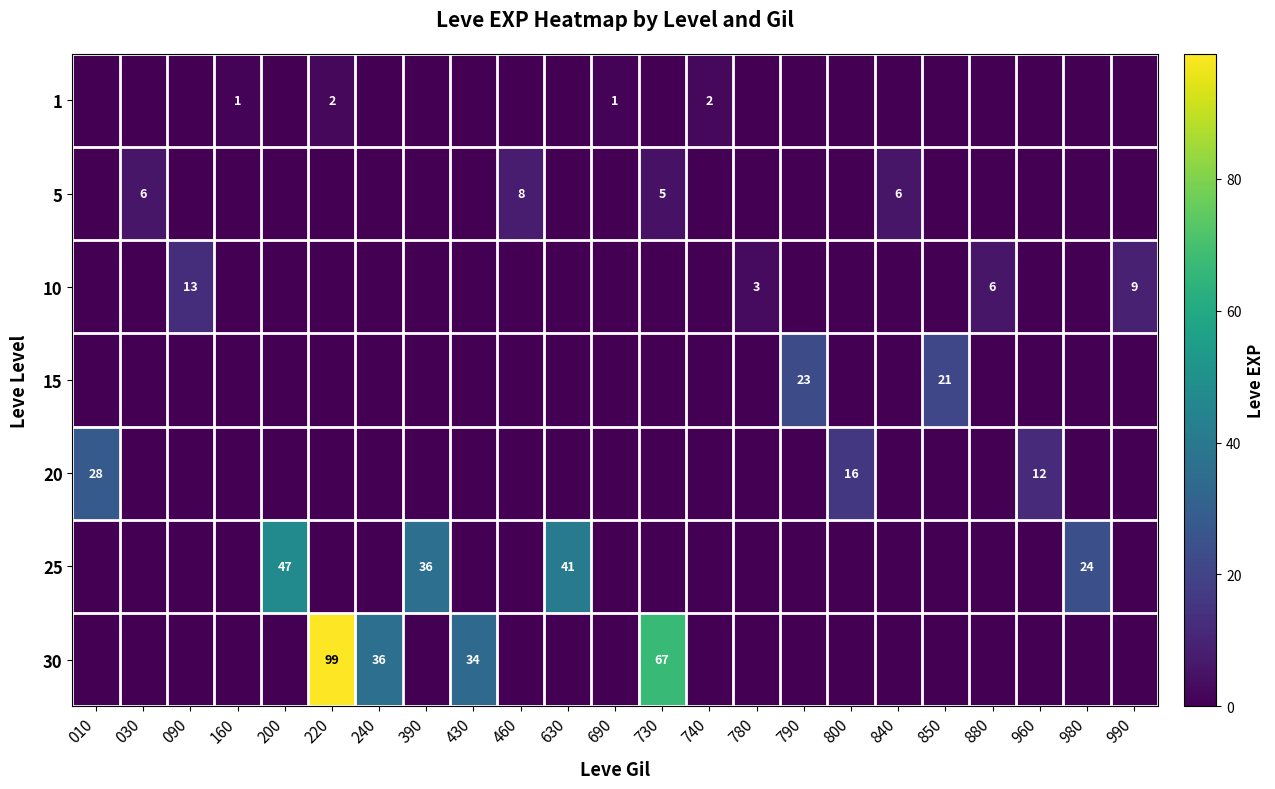

Reading left to right, transcribe all the data shown in this chart.

row_0: 0	0	0	1	0	2	0	0	0	0	0	1	0	2	0	0	0	0	0	0	0	0	0
row_1: 0	6	0	0	0	0	0	0	0	8	0	0	5	0	0	0	0	6	0	0	0	0	0
row_2: 0	0	13	0	0	0	0	0	0	0	0	0	0	0	3	0	0	0	0	6	0	0	9
row_3: 0	0	0	0	0	0	0	0	0	0	0	0	0	0	0	23	0	0	21	0	0	0	0
row_4: 28	0	0	0	0	0	0	0	0	0	0	0	0	0	0	0	16	0	0	0	12	0	0
row_5: 0	0	0	0	47	0	0	36	0	0	41	0	0	0	0	0	0	0	0	0	0	24	0
row_6: 0	0	0	0	0	99	36	0	34	0	0	0	67	0	0	0	0	0	0	0	0	0	0